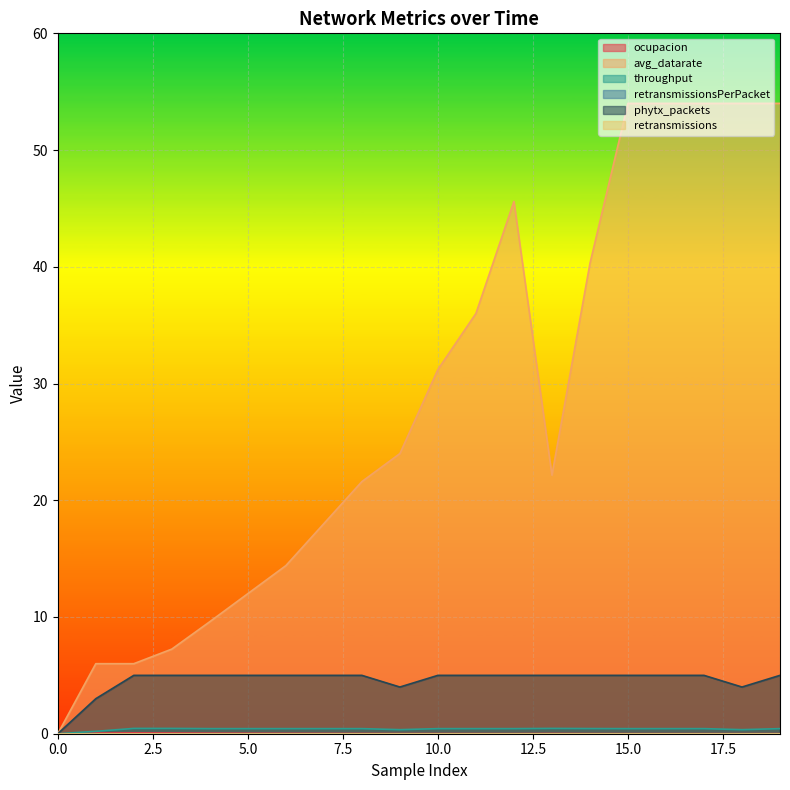

Which category has the highest value in the throughput series?

2